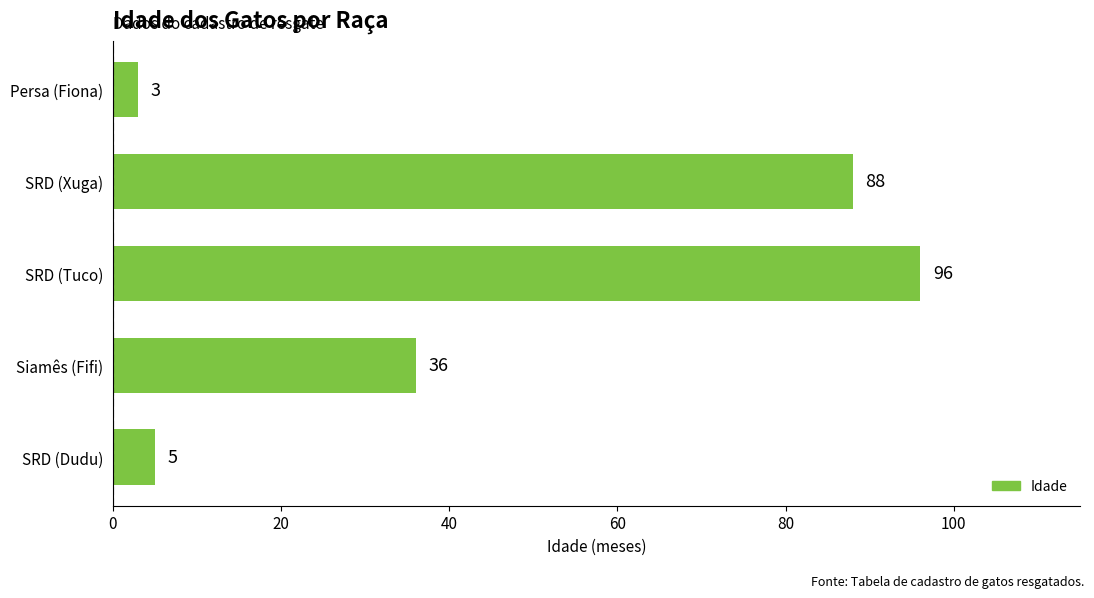

True or false: the data shows 36 at Siamês (Fifi).

True